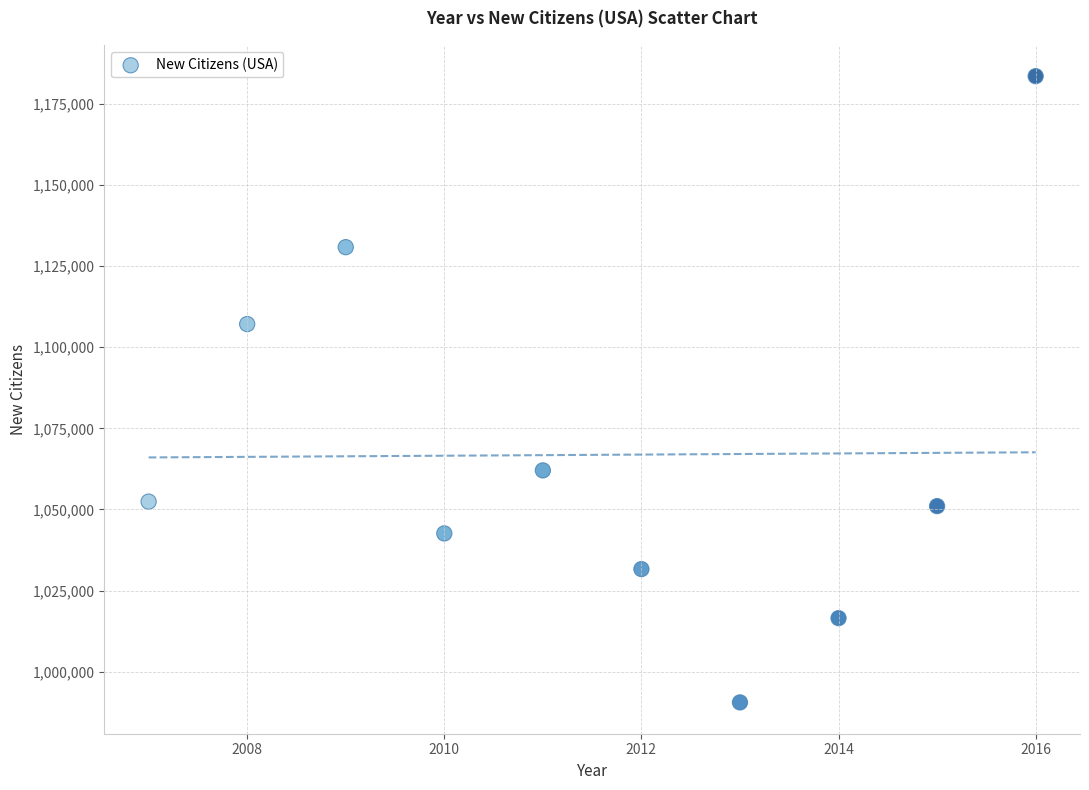

What Y value in the scatter plot is closest to 1087029?

1107126